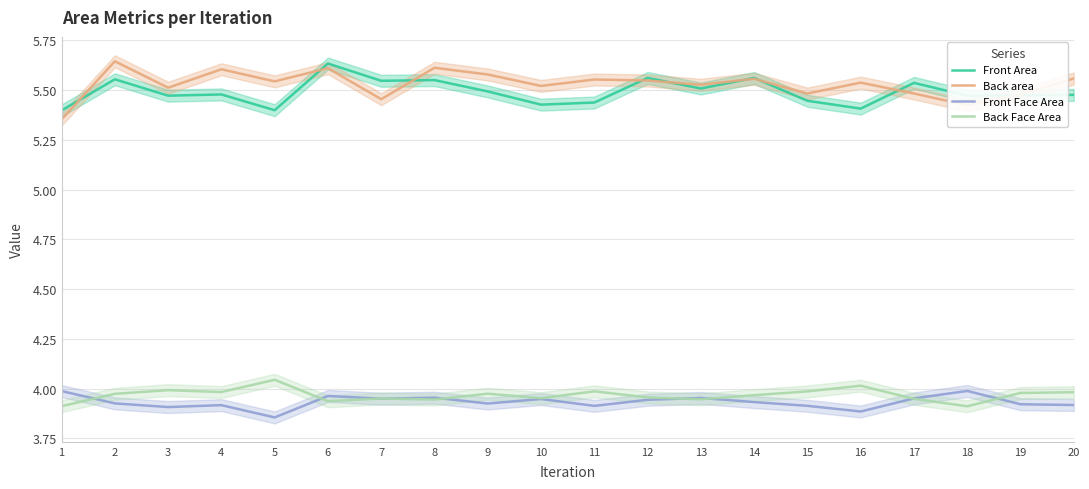

Where is the first local maximum for Front Face Area?

4